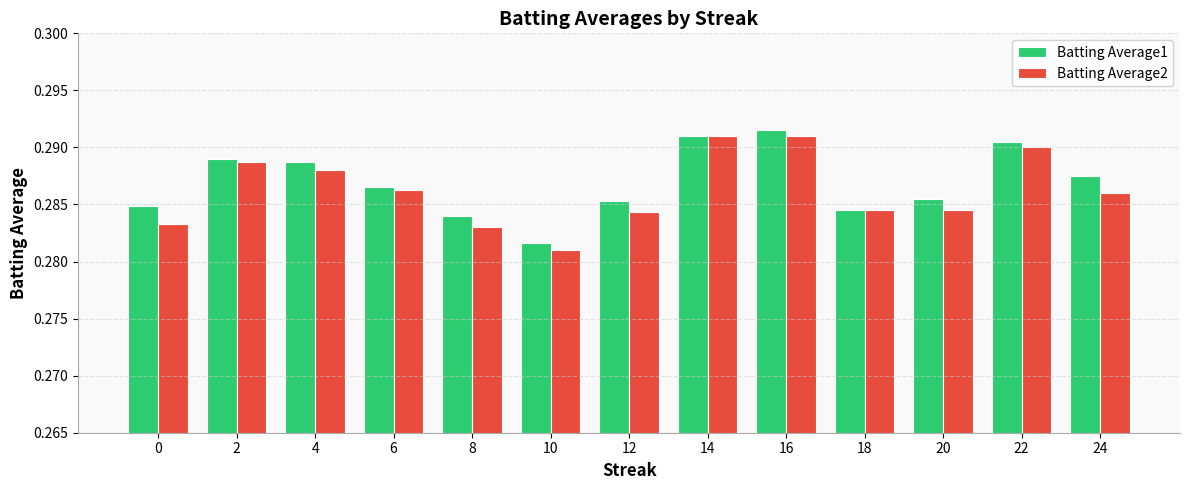

Between 20 and 24, which series saw the biggest shift?

Batting Average1